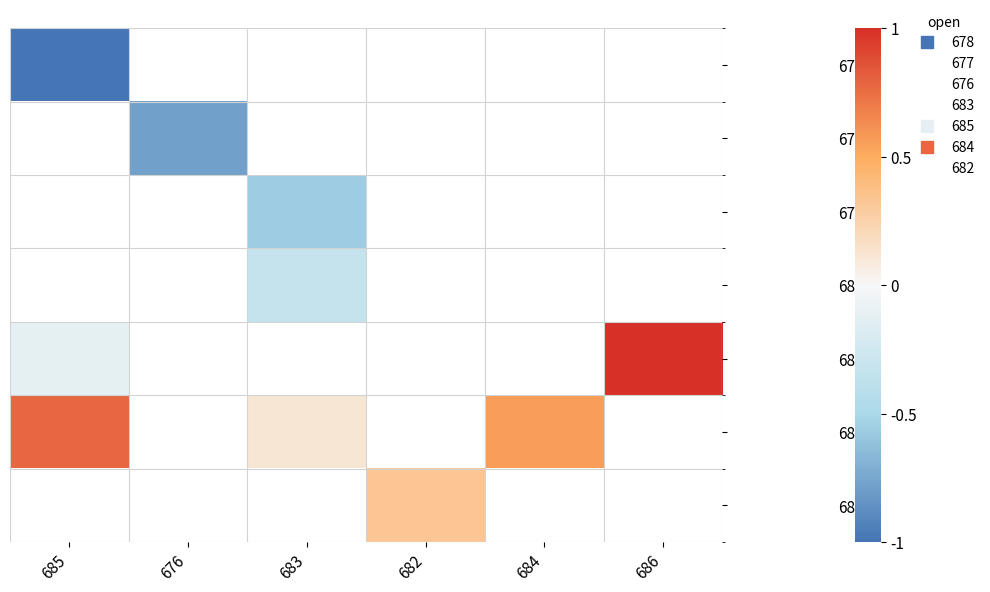

What is the highest value of the 678 series?

-1.0